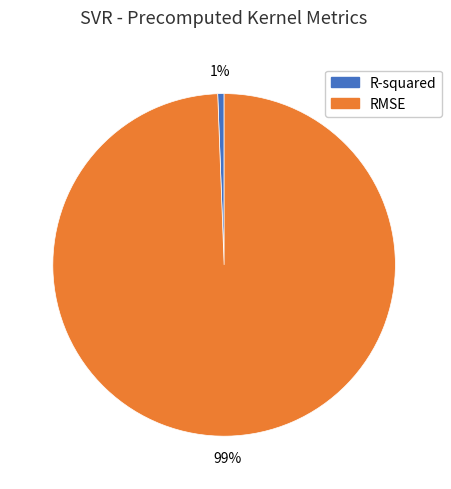

To the nearest percent, what is the combined percentage of RMSE and R-squared?

100%